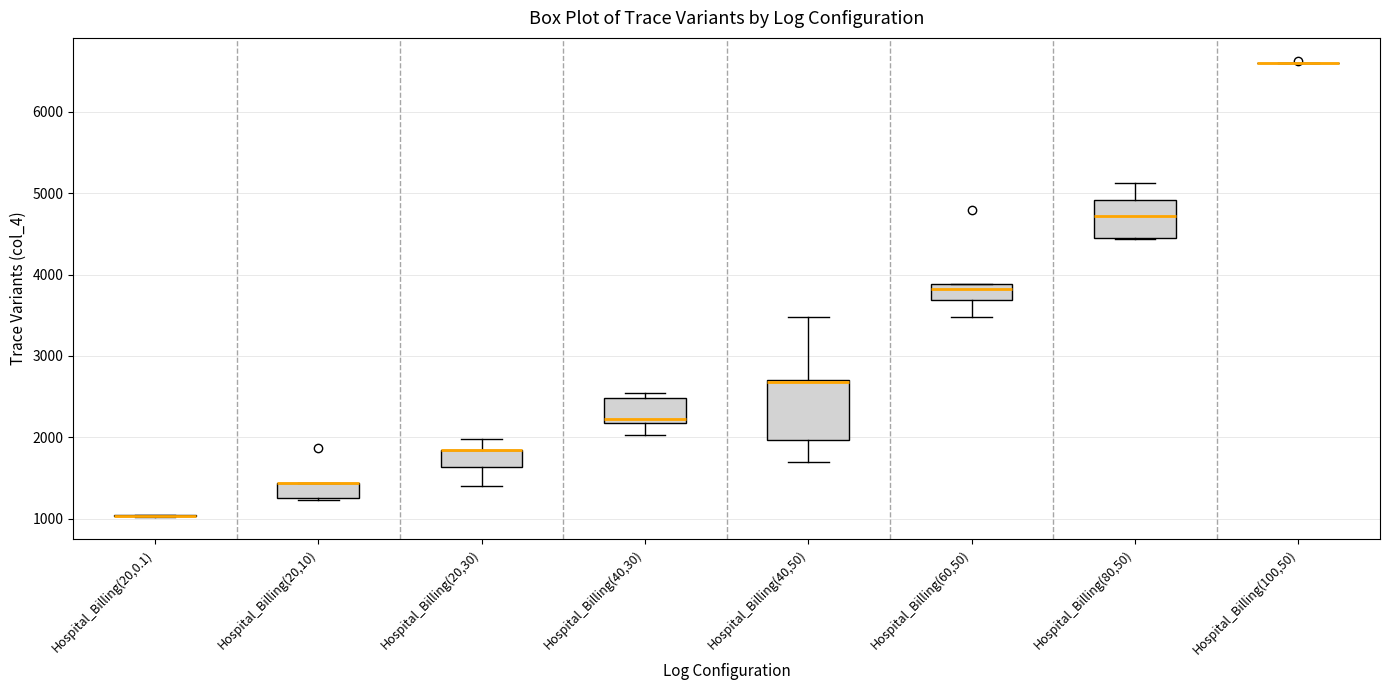

Comparing the boxes themselves (not the whiskers), which one is the tallest?

Hospital_Billing(40,50)